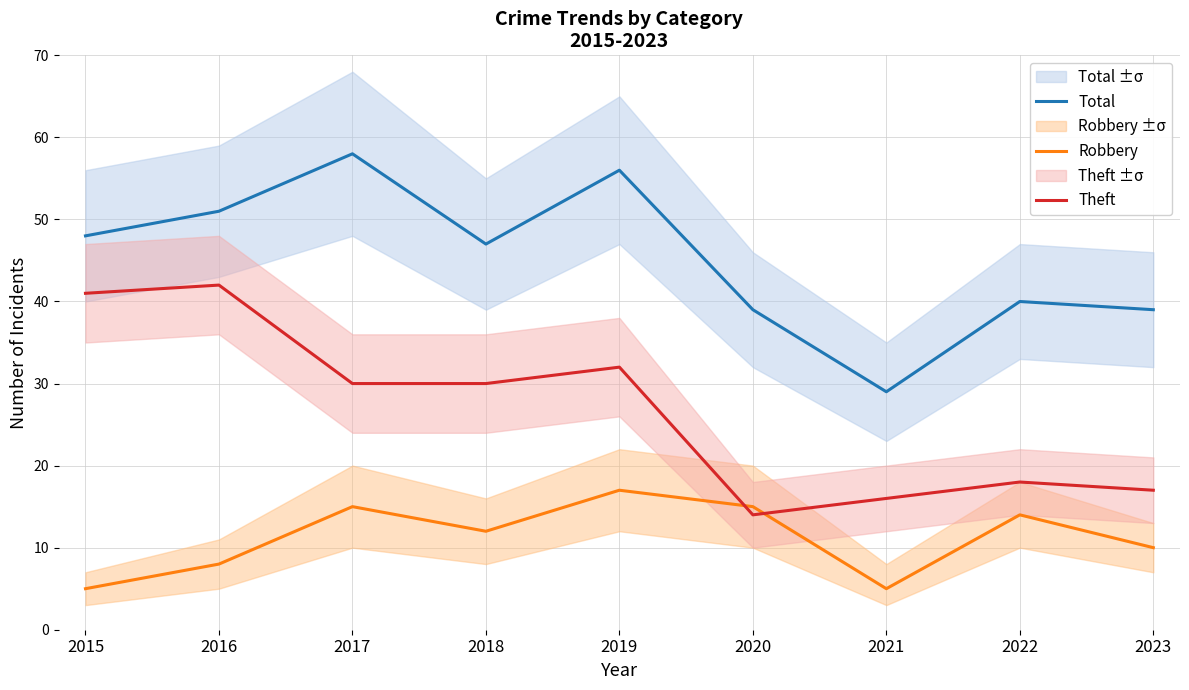

Does the chart display data point markers on the line(s)?

No